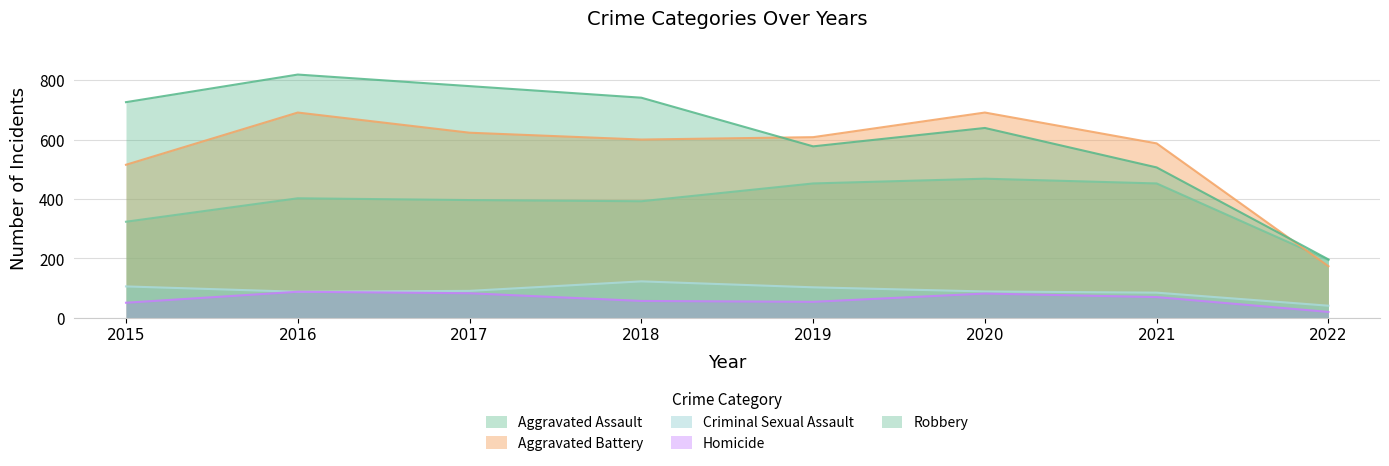

How many lines are shown in the chart?

5